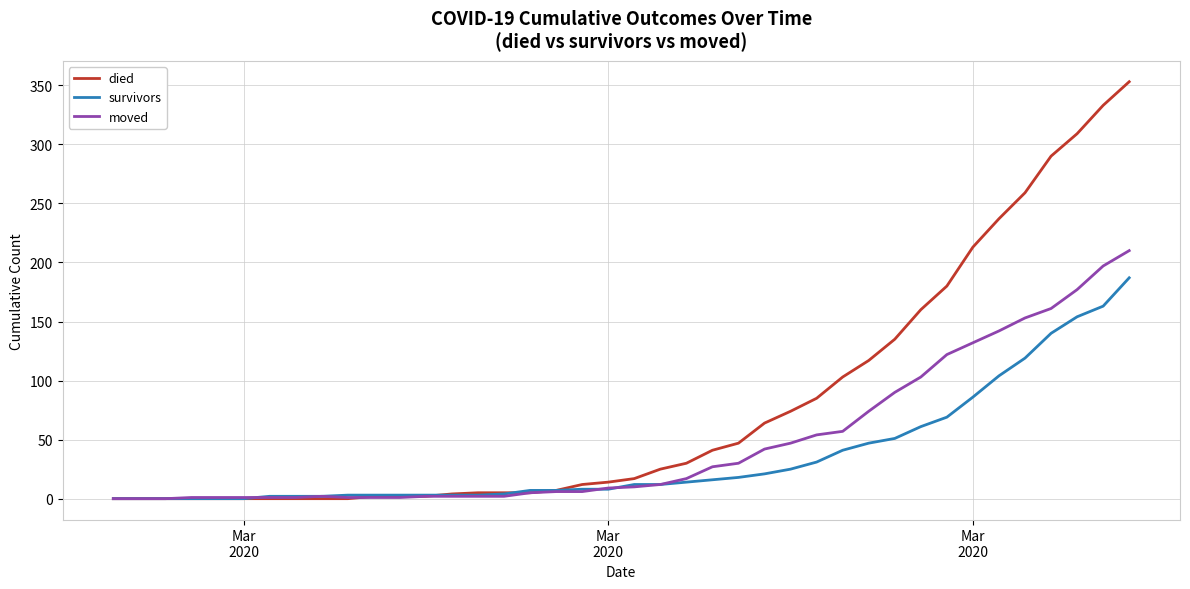

Which series has the largest total across all categories?

died